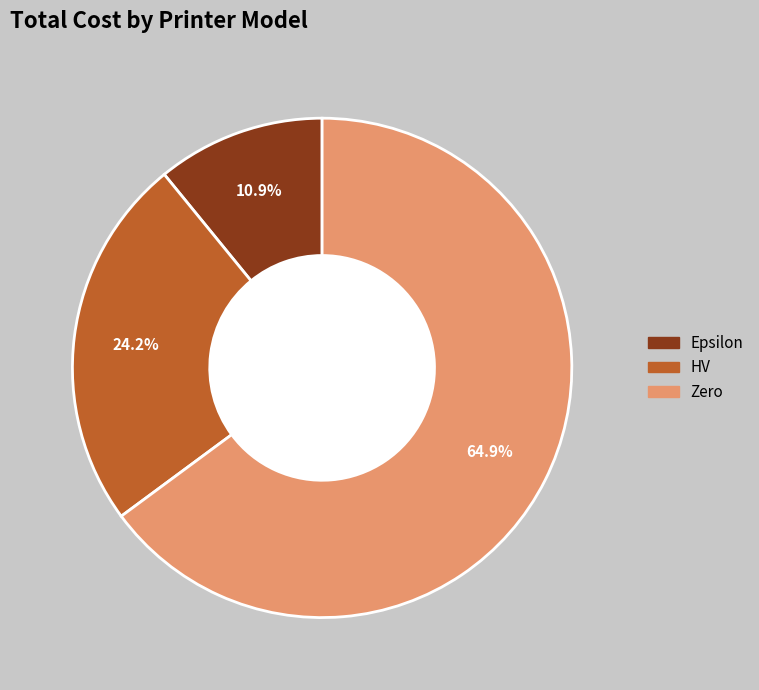

Which has a higher value, HV or Zero?

Zero